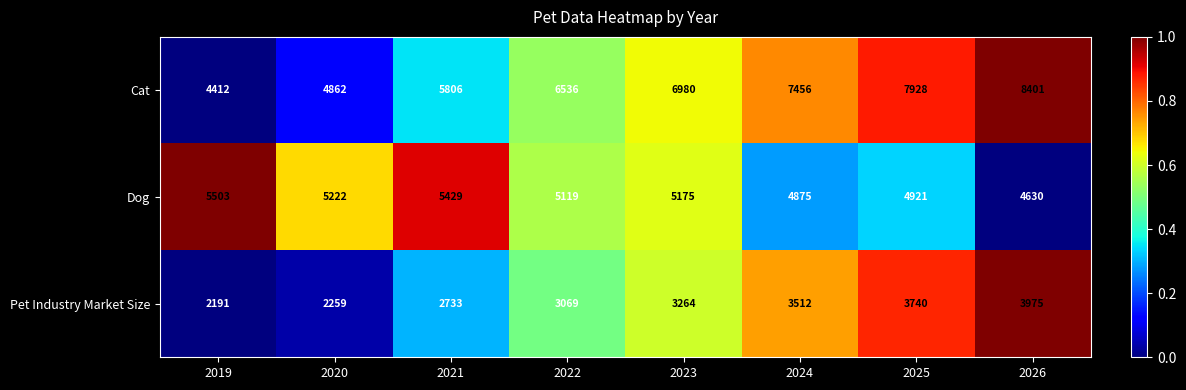

Reading right to left, list all the values displayed in this chart.

Cat: 2026=8401	2025=7928	2024=7456	2023=6980	2022=6536	2021=5806	2020=4862	2019=4412
Dog: 2026=4630	2025=4921	2024=4875	2023=5175	2022=5119	2021=5429	2020=5222	2019=5503
Pet Industry Market Size: 2026=3975	2025=3740	2024=3512	2023=3264	2022=3069	2021=2733	2020=2259	2019=2191